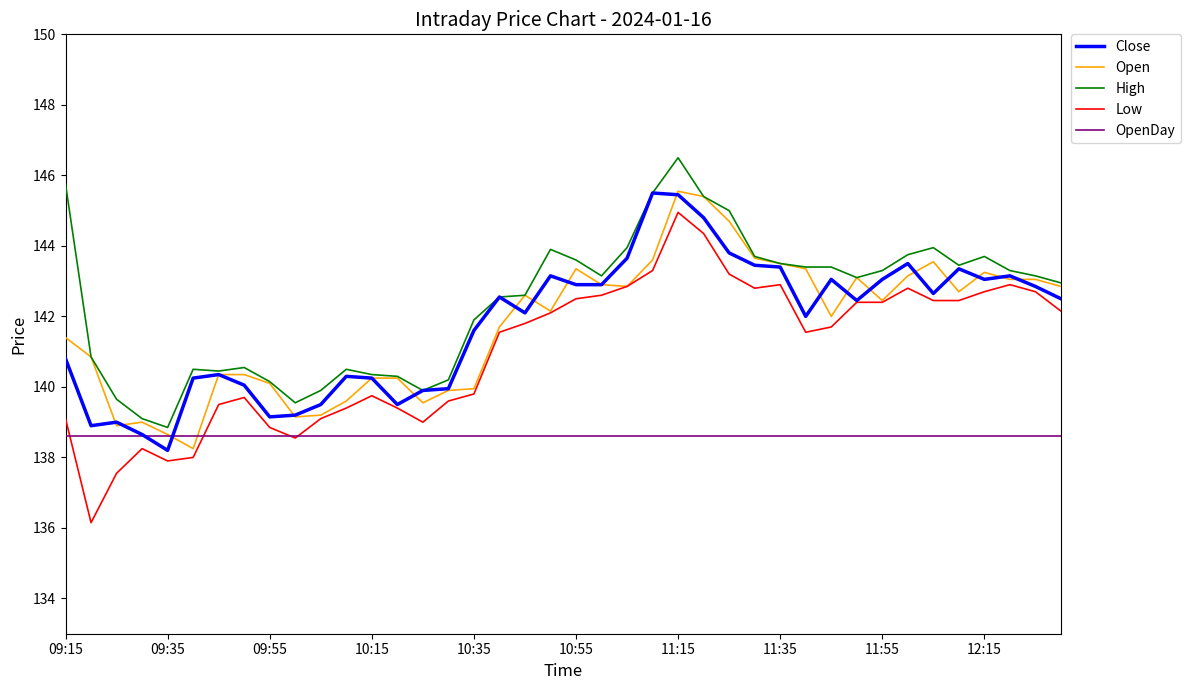

What is the maximum value shown in the chart?

146.5